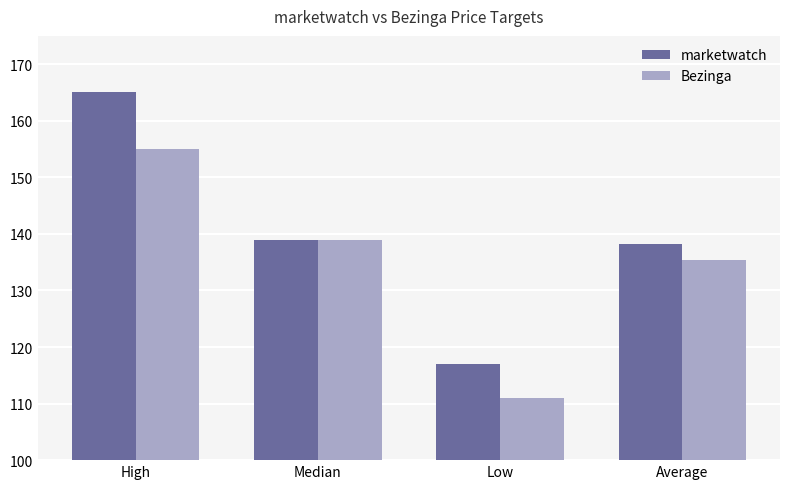

Which category has the lowest value in the Bezinga series?

Low